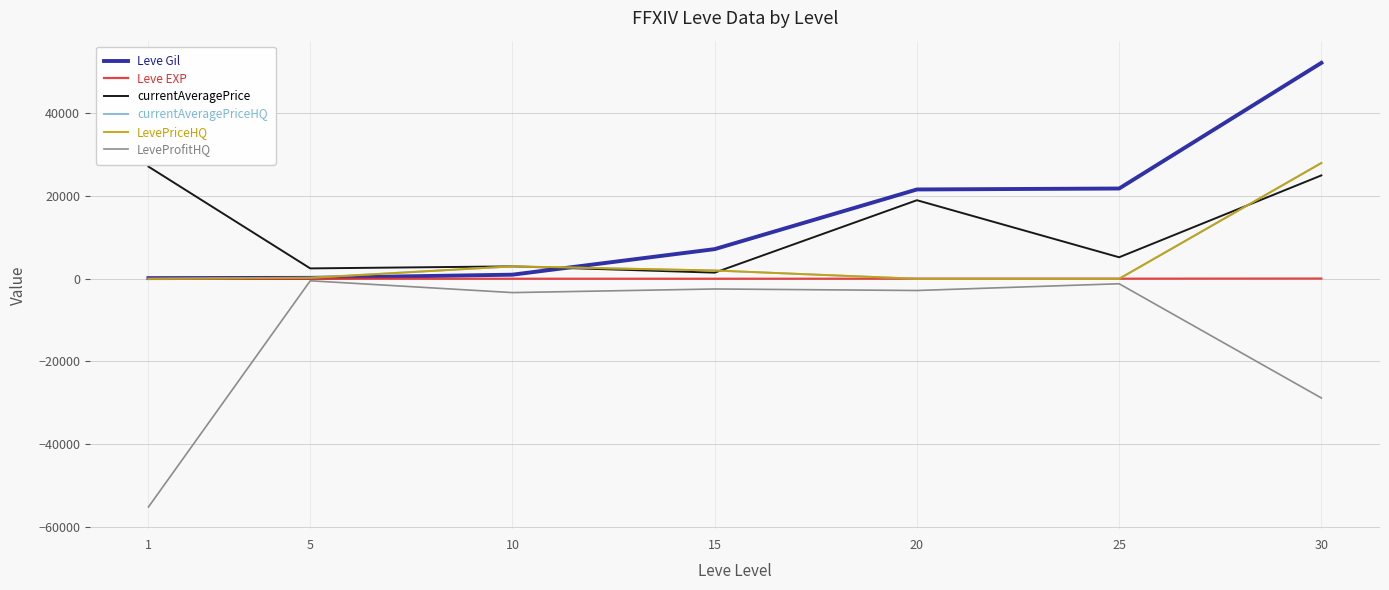

True or false: currentAveragePrice and LeveProfitHQ intersect in this chart.

False